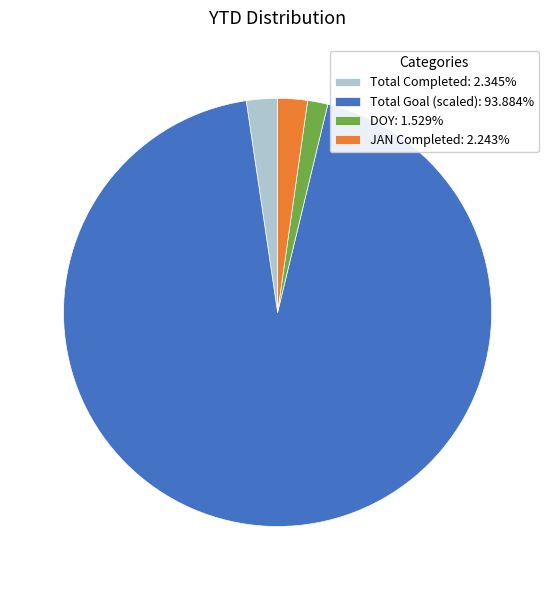

Combined, do Total Completed: 2.345% and DOY: 1.529% account for over 50%?

No